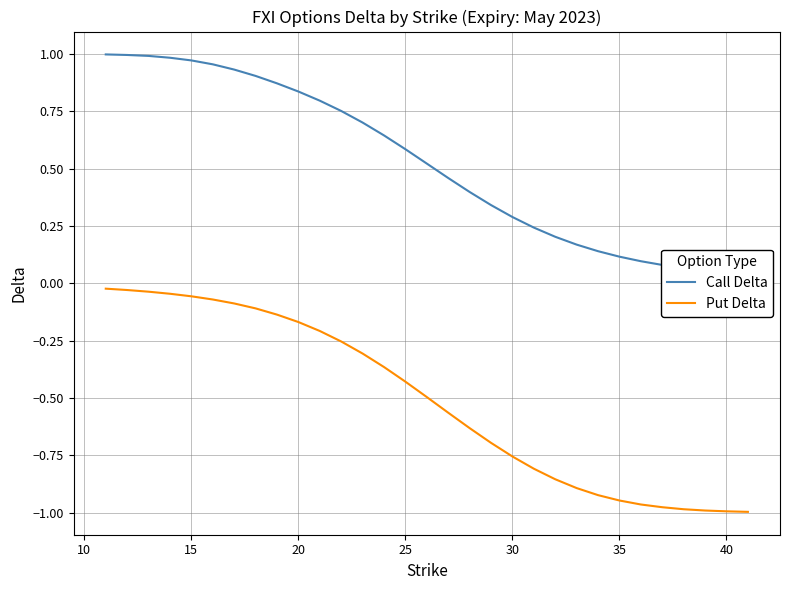

Rank the series by their maximum value, from lowest to highest.

Put Delta, Call Delta